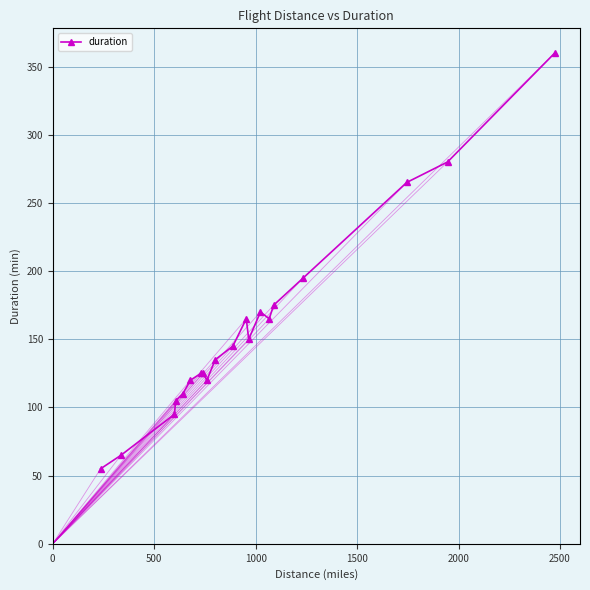

What is the maximum value shown in the chart?

360